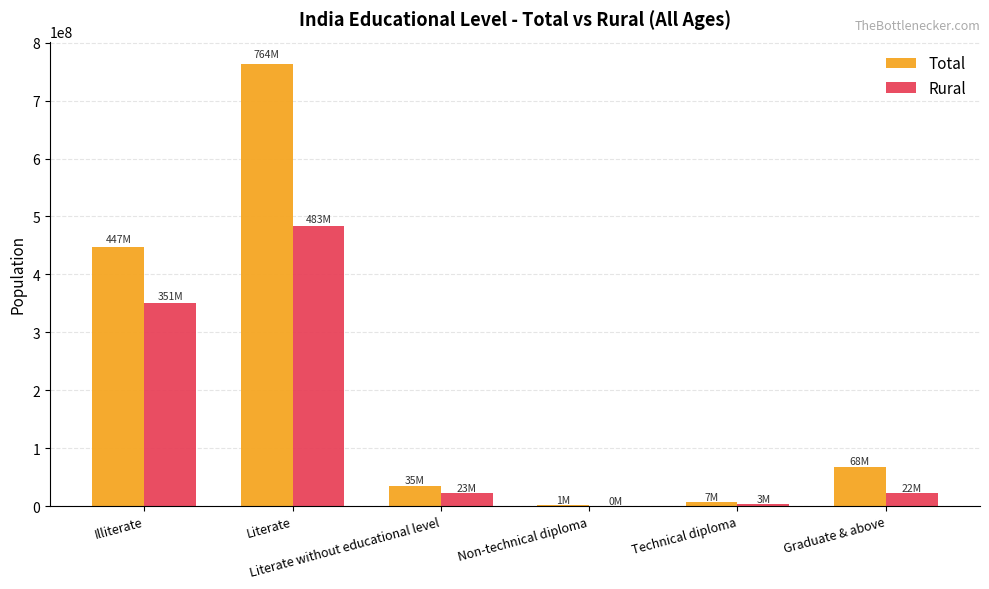

What are all the series names shown in the legend?

Total, Rural